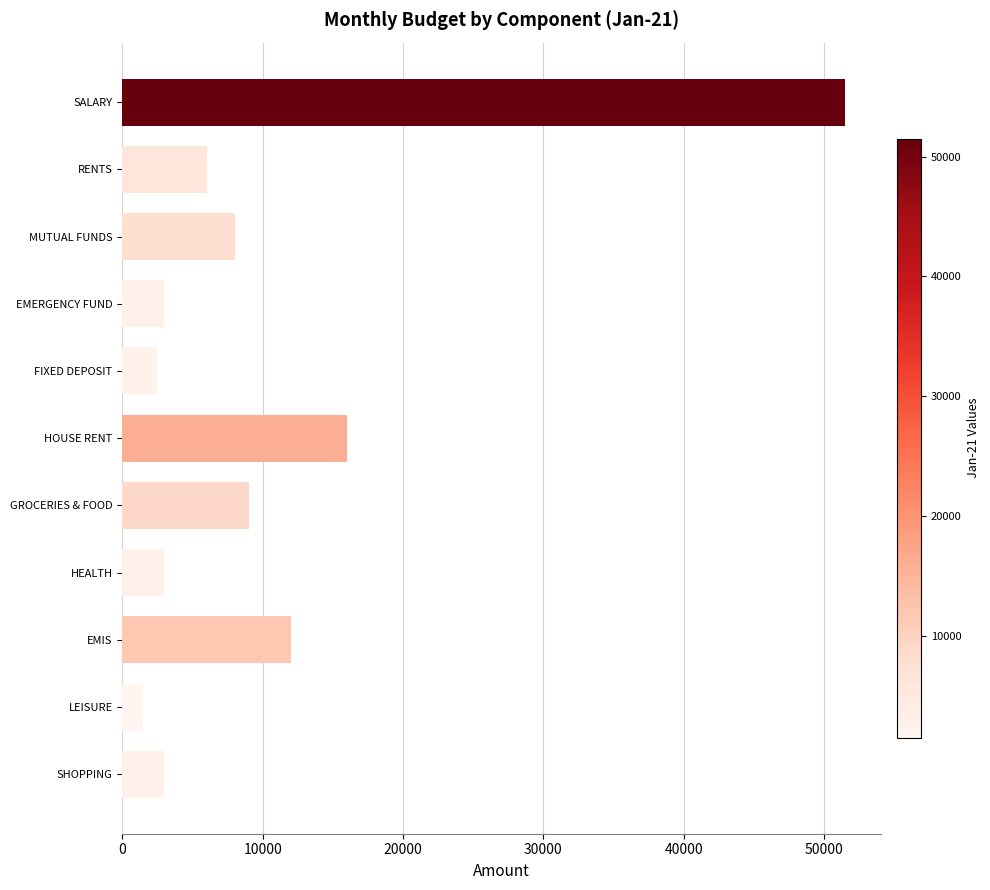

What is the minimum value shown in the chart?

1500